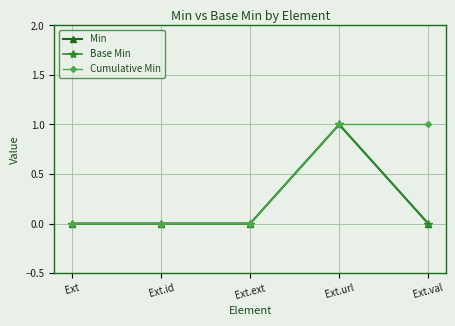

What is the difference between the second highest and second lowest values in the Cumulative Min series?

1